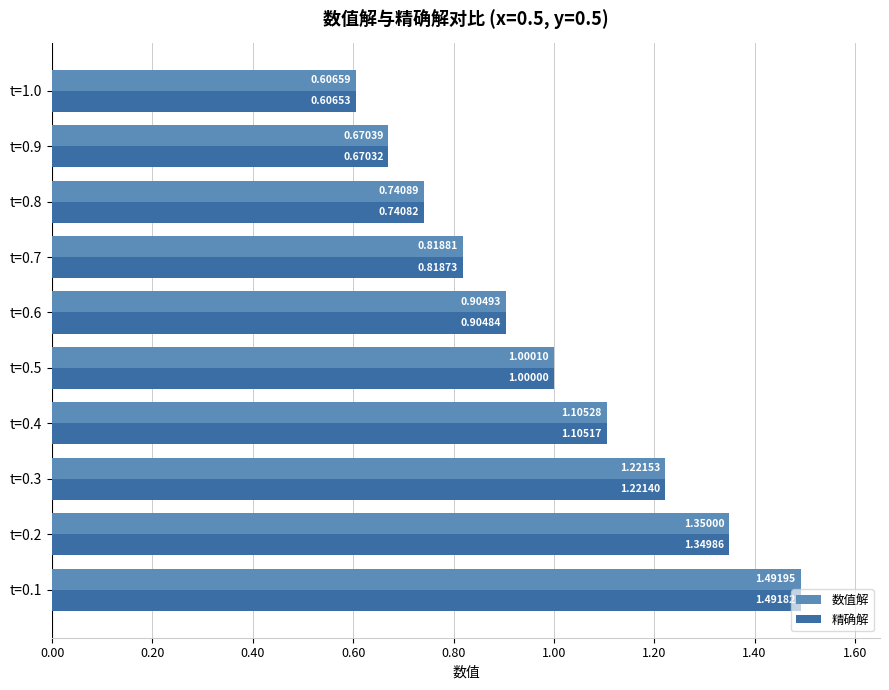

At how many categories does at least one series exceed 1?

5